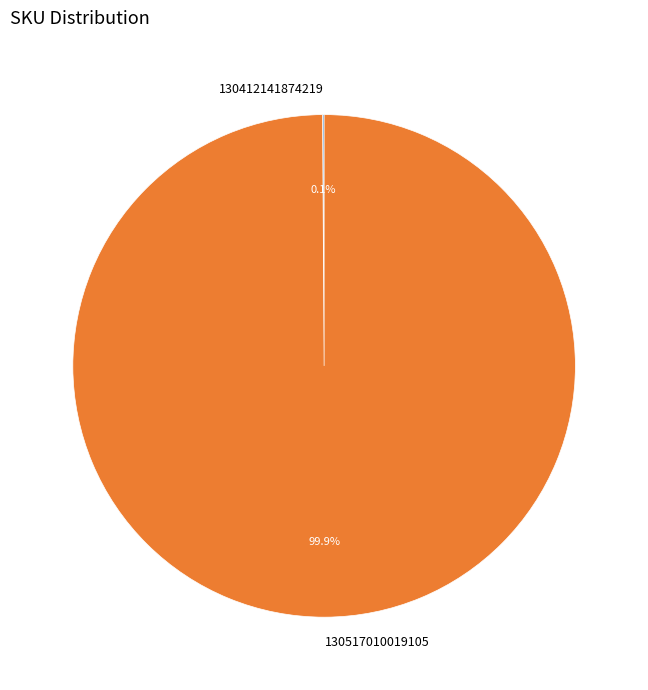

Which slice is the largest?

130517010019105